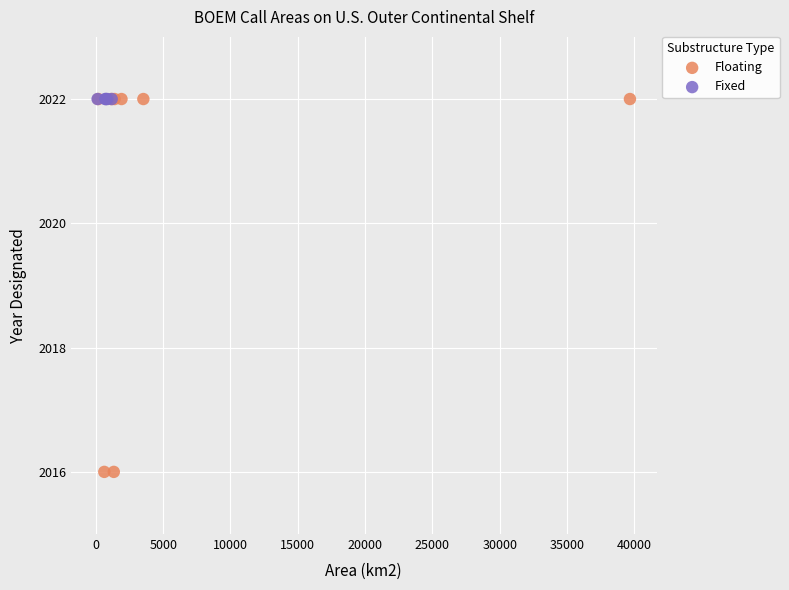

Which series reaches the minimum Y coordinate?

Floating